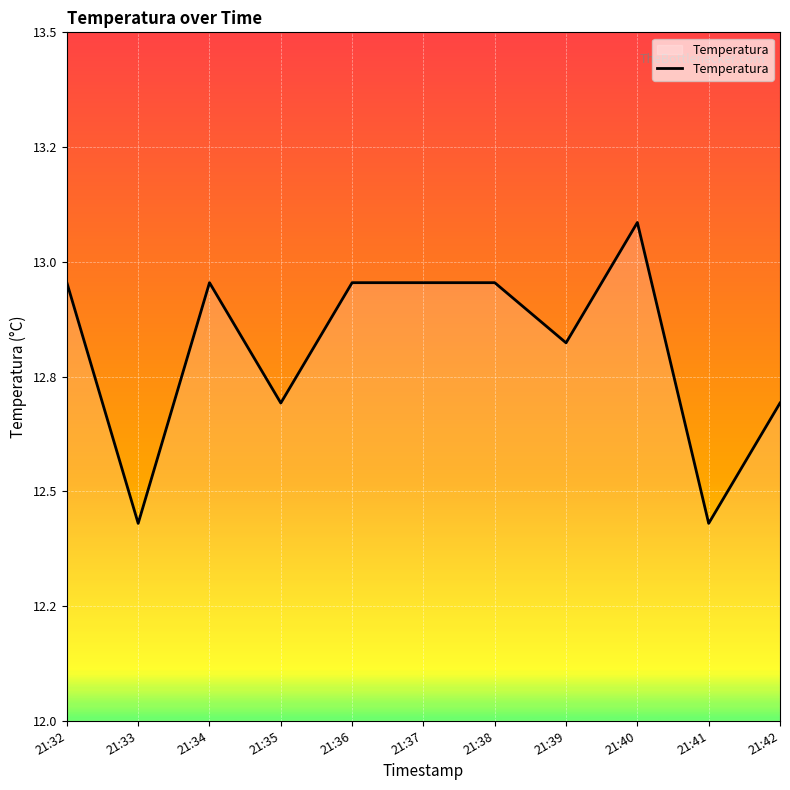

Reading left to right, what are all the values shown in this chart?

13.0	12.4	13.0	12.7	13.0	13.0	13.0	12.8	13.1	12.4	12.7